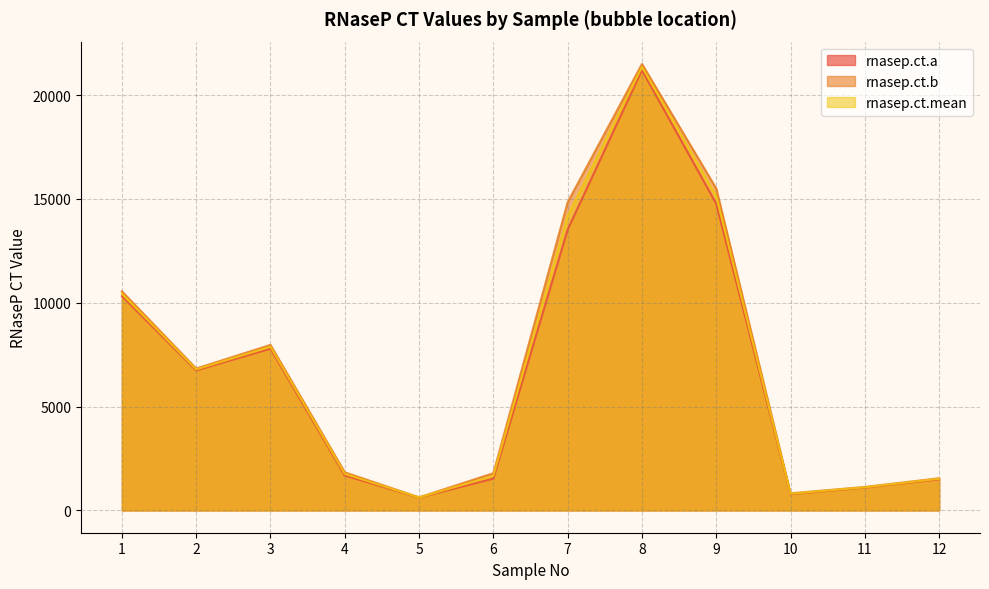

How many data points in rnasep.ct.a are above 6743?

6